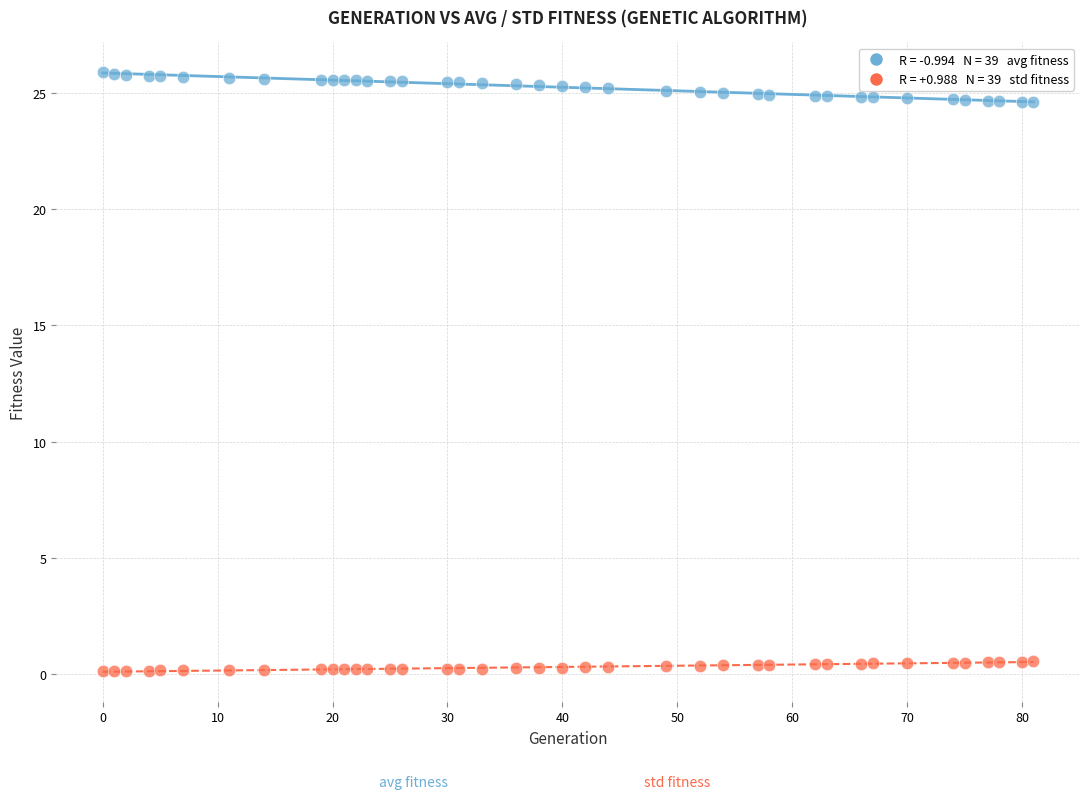

Across all data points, what is the range of X values (max minus min)?

81.0